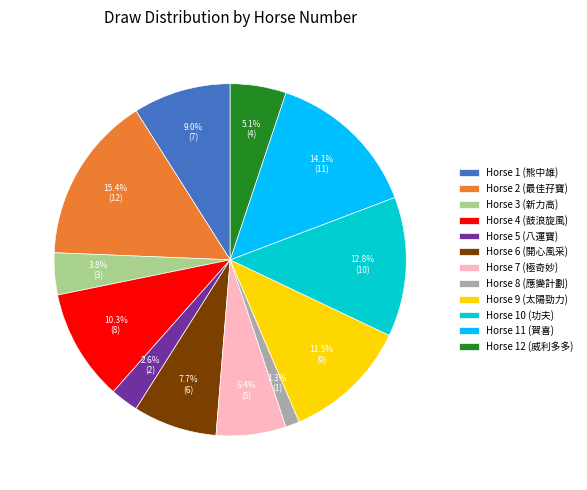

Does any single category account for the majority?

No